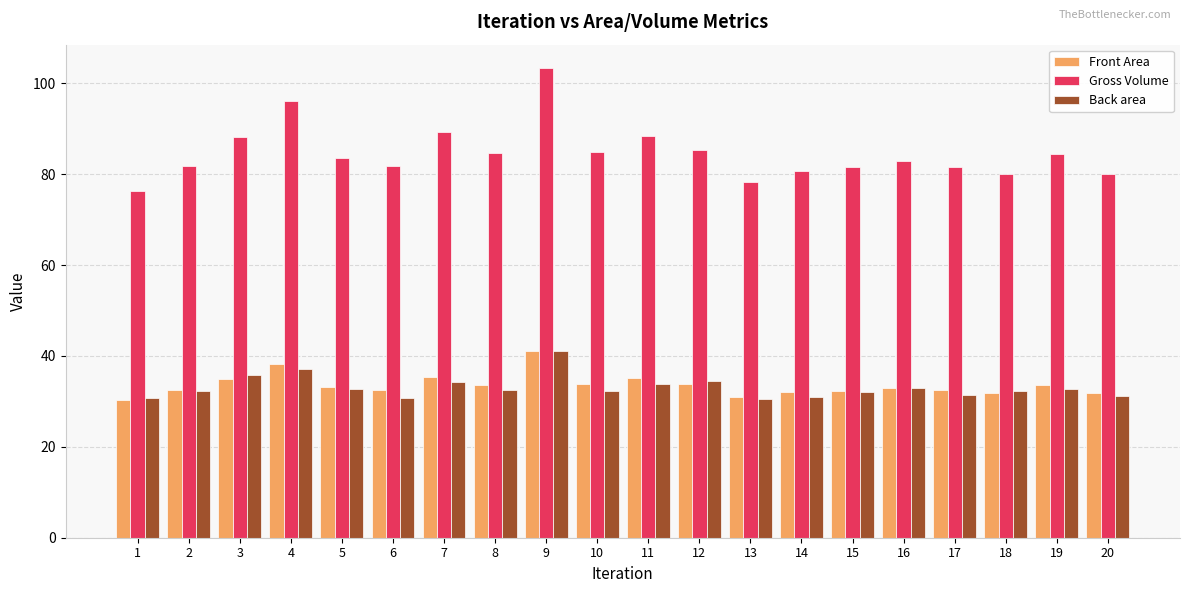

Which series has the largest range (max minus min)?

Gross Volume